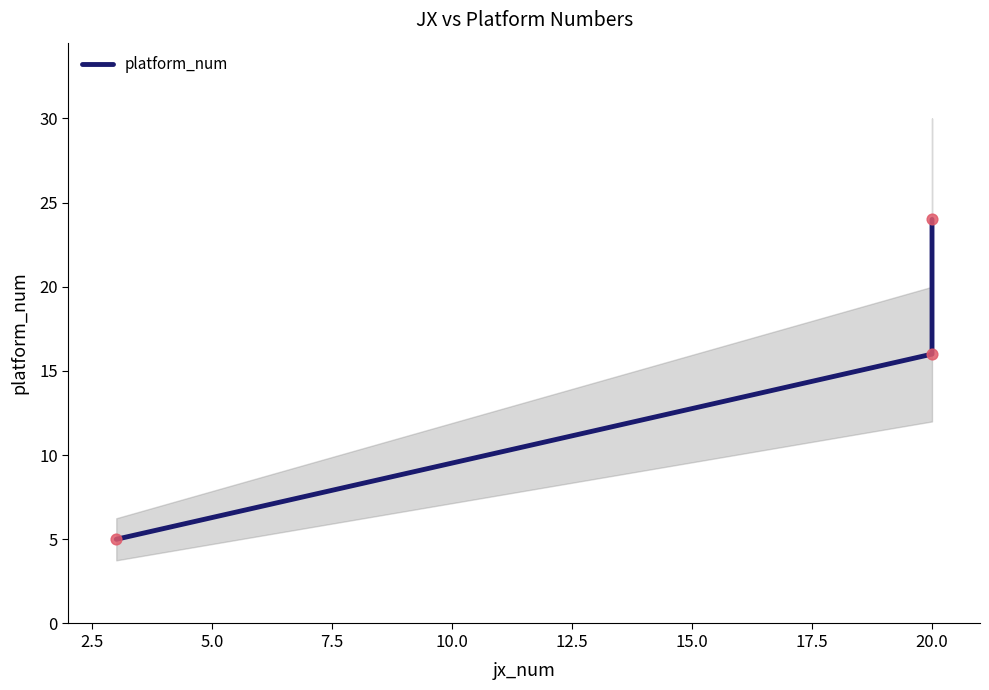

What is the change in value from 0.0 to 5.0?

+19